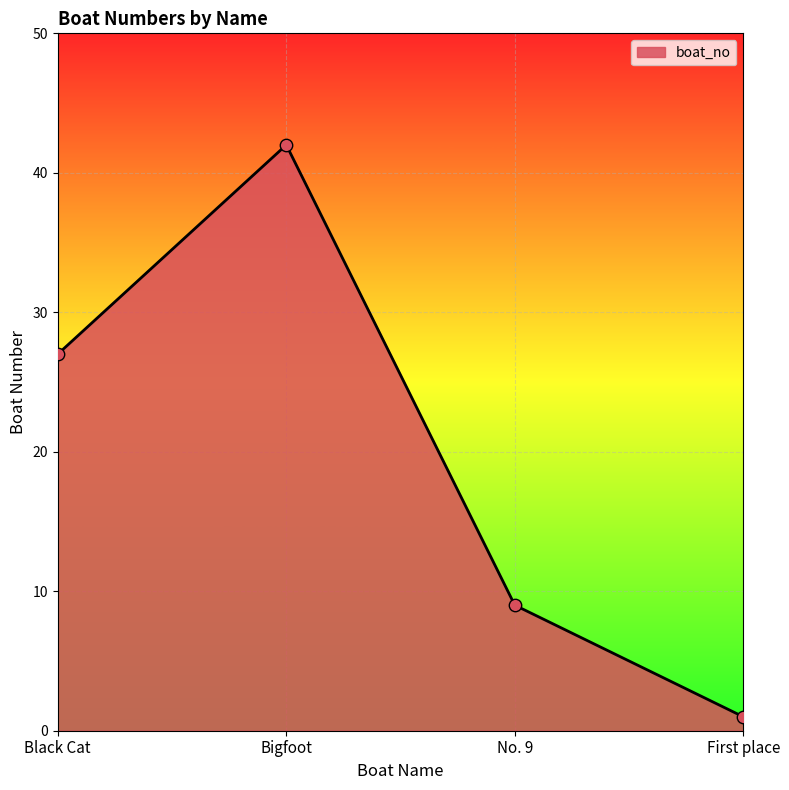

What is the ratio of the value at No. 9 to the value at Bigfoot?

0.2